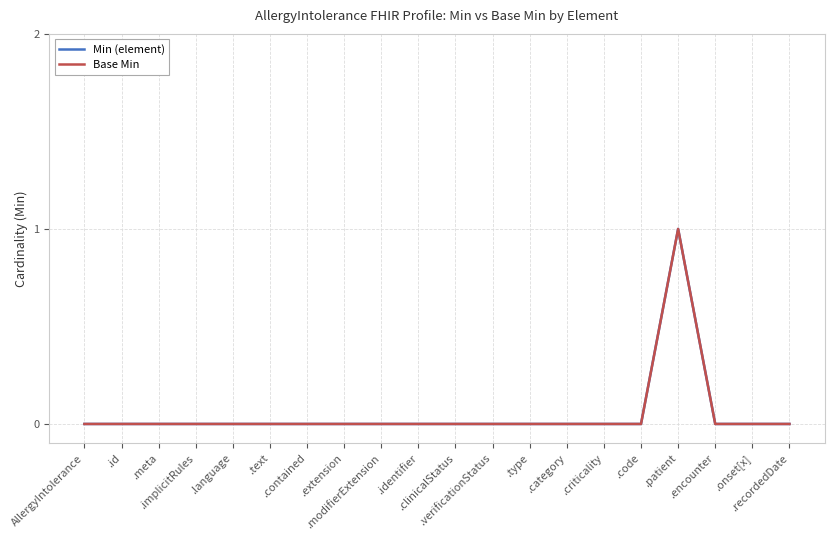

Is this an area chart (filled region under the line)?

No